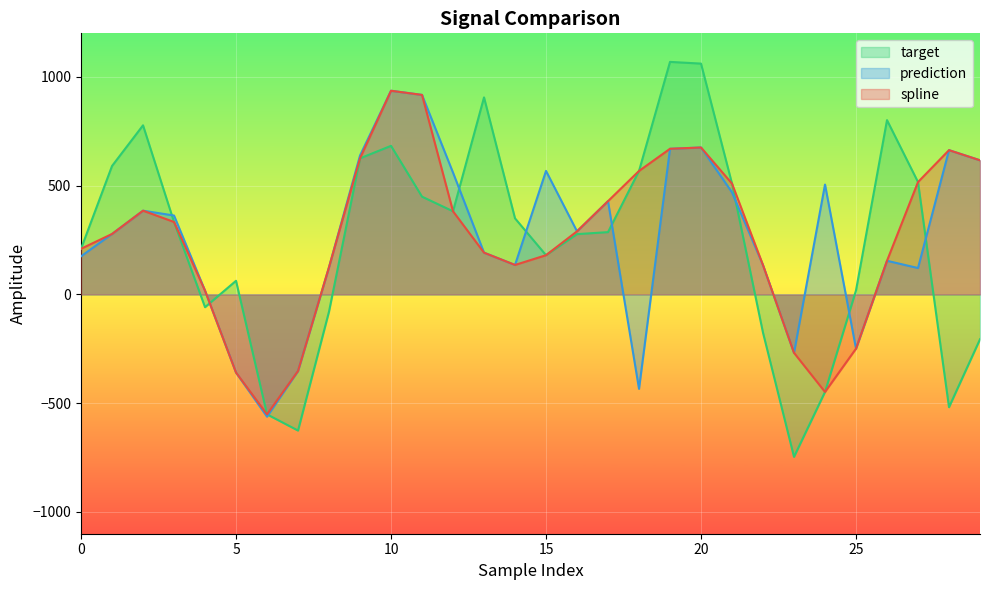

What is the value of the spline point at the 25th from the left?

-448.4